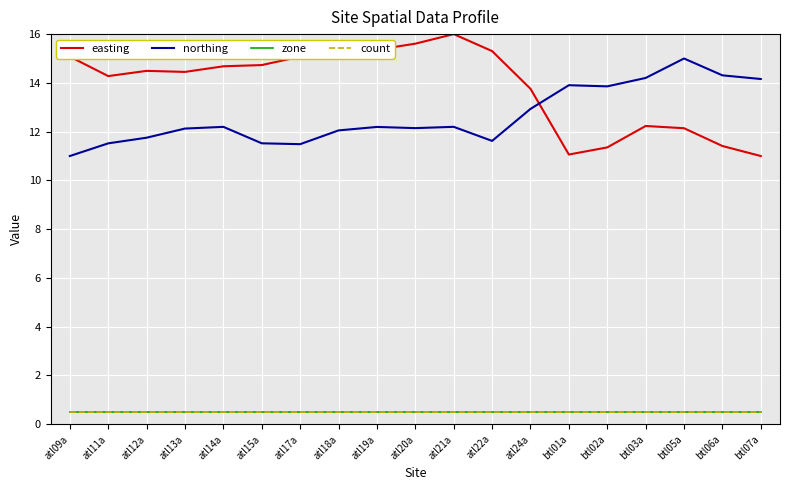

Does the chart display data point markers on the line(s)?

No